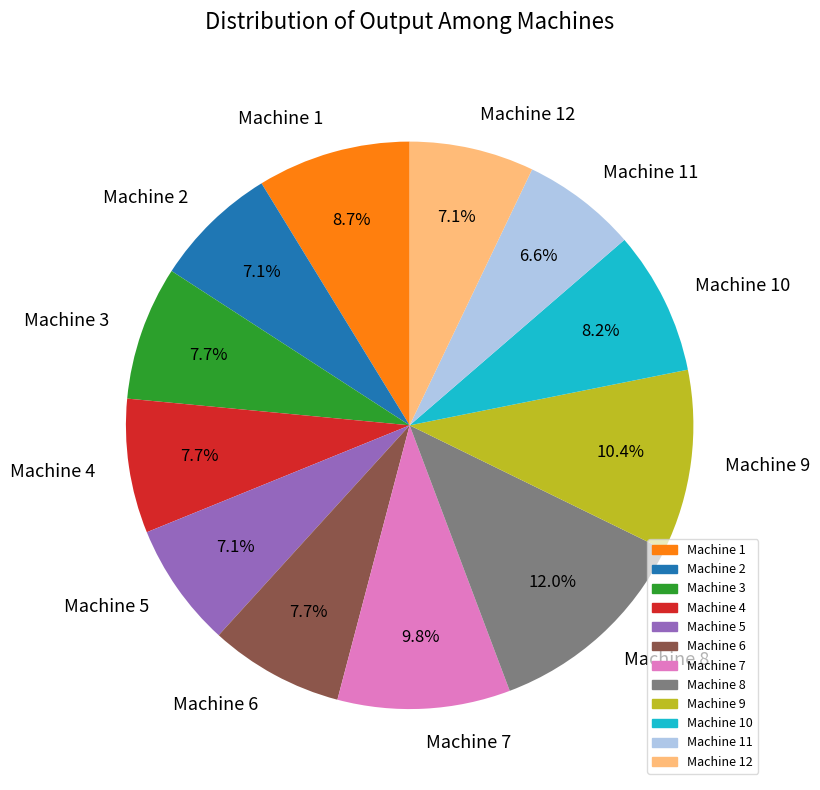

To the nearest percent, what percentage of the pie is Machine 10?

8%